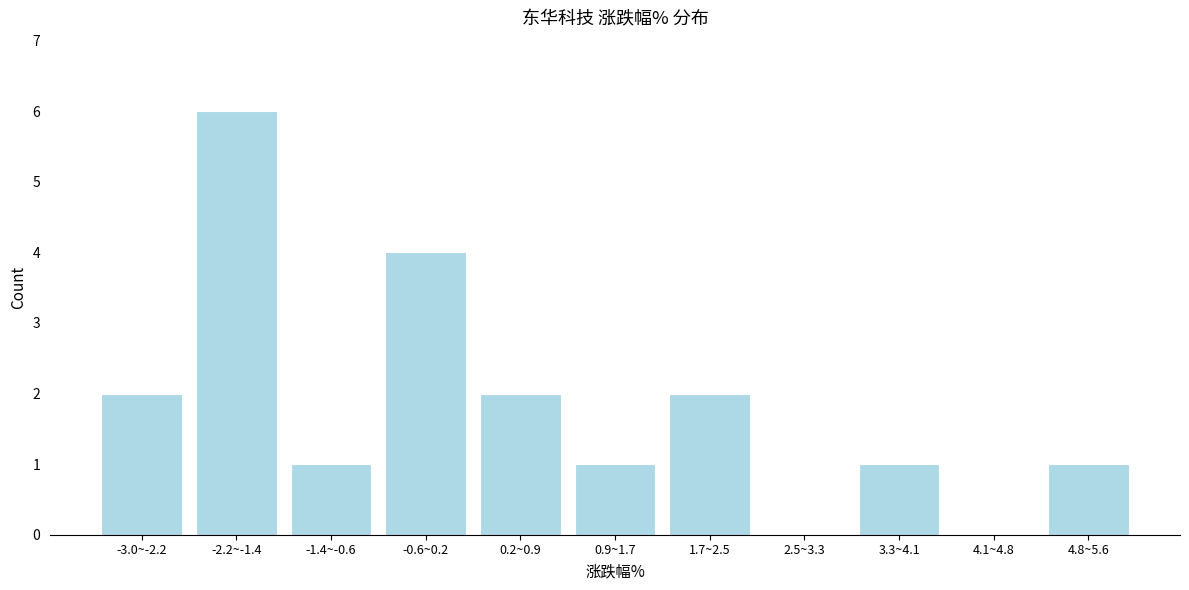

Reading right to left, transcribe all the data shown in this chart.

4.8~5.6=1	4.1~4.8=0	3.3~4.1=1	2.5~3.3=0	1.7~2.5=2	0.9~1.7=1	0.2~0.9=2	-0.6~0.2=4	-1.4~-0.6=1	-2.2~-1.4=6	-3.0~-2.2=2